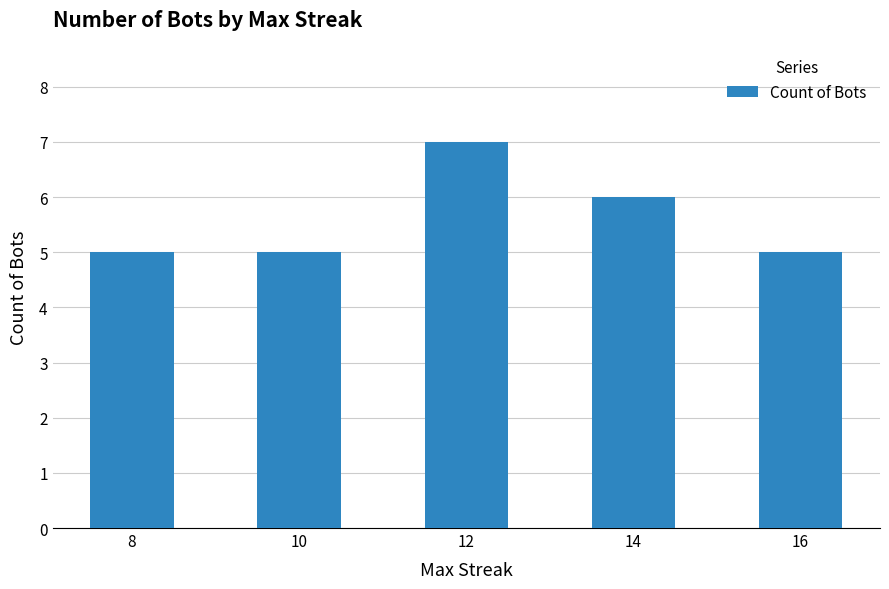

Count the values in the range 5 to 6.

4